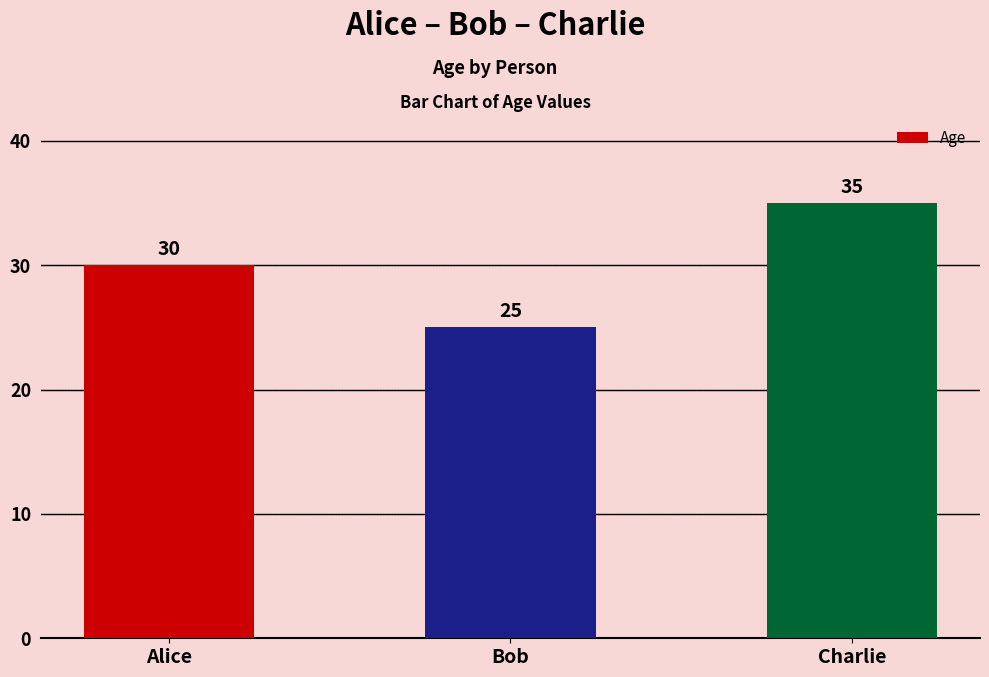

How many data points does each series have?

3